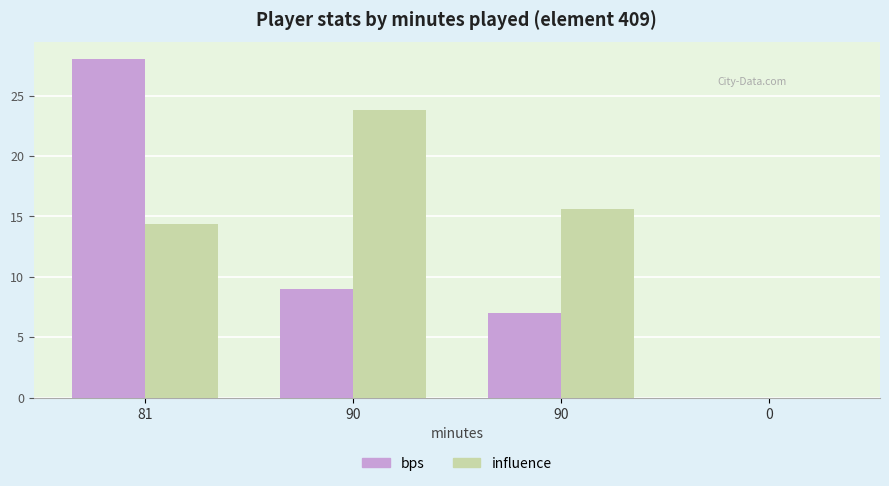

Does the chart contain stacked bars?

No